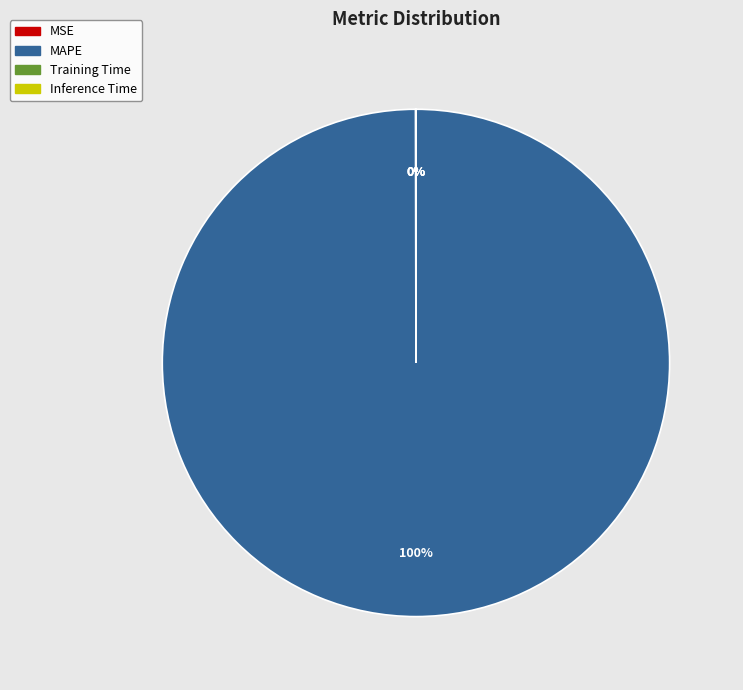

The MAPE slice represents 100% of the pie. True or false?

True